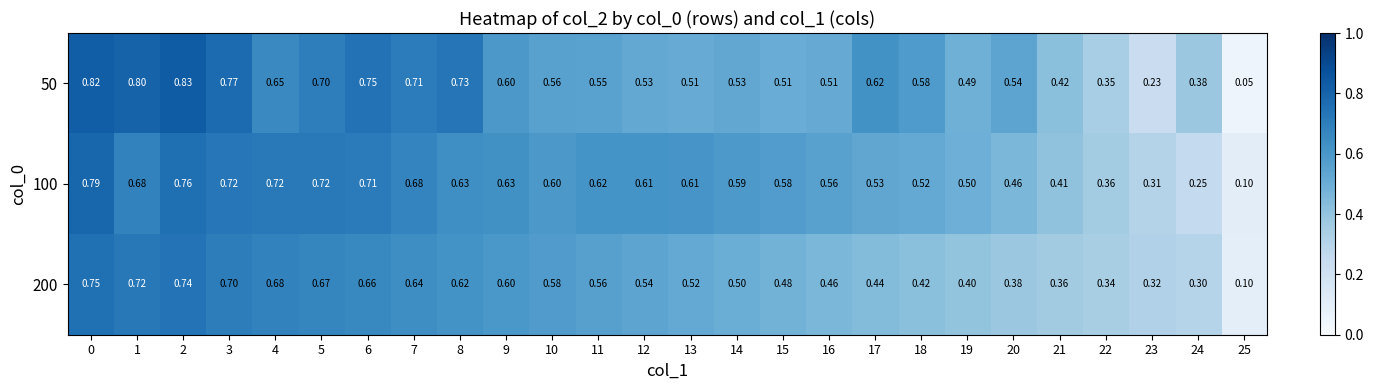

Is the value of 50 at 18 greater than the value of 100 at 10?

No